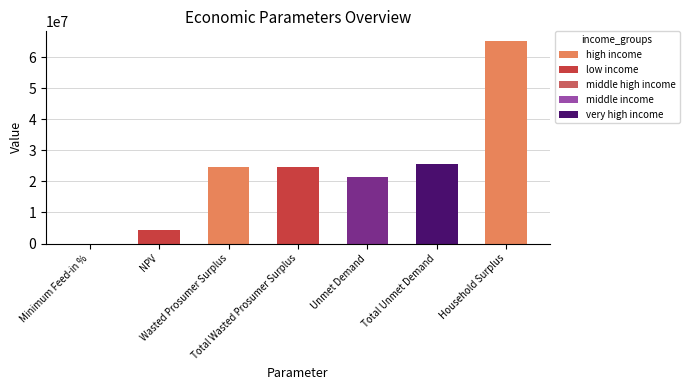

What is the sum of all values?

165944193.4